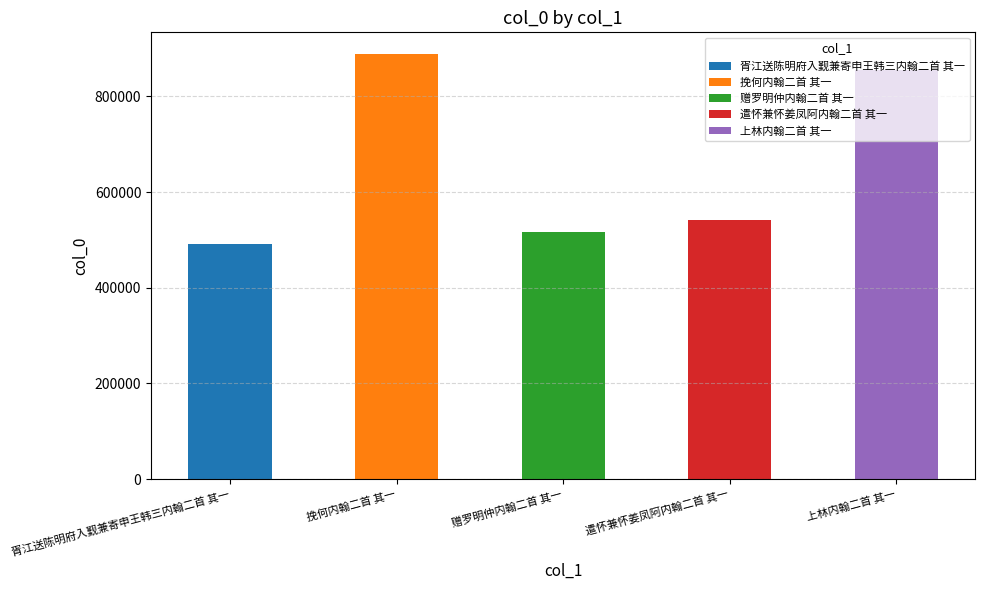

Reading left to right, transcribe all the data shown in this chart.

胥江送陈明府入觐兼寄申王韩三内翰二首 其一=490812	挽何内翰二首 其一=889337	赠罗明仲内翰二首 其一=516186	遣怀兼怀姜凤阿内翰二首 其一=540611	上林内翰二首 其一=854983